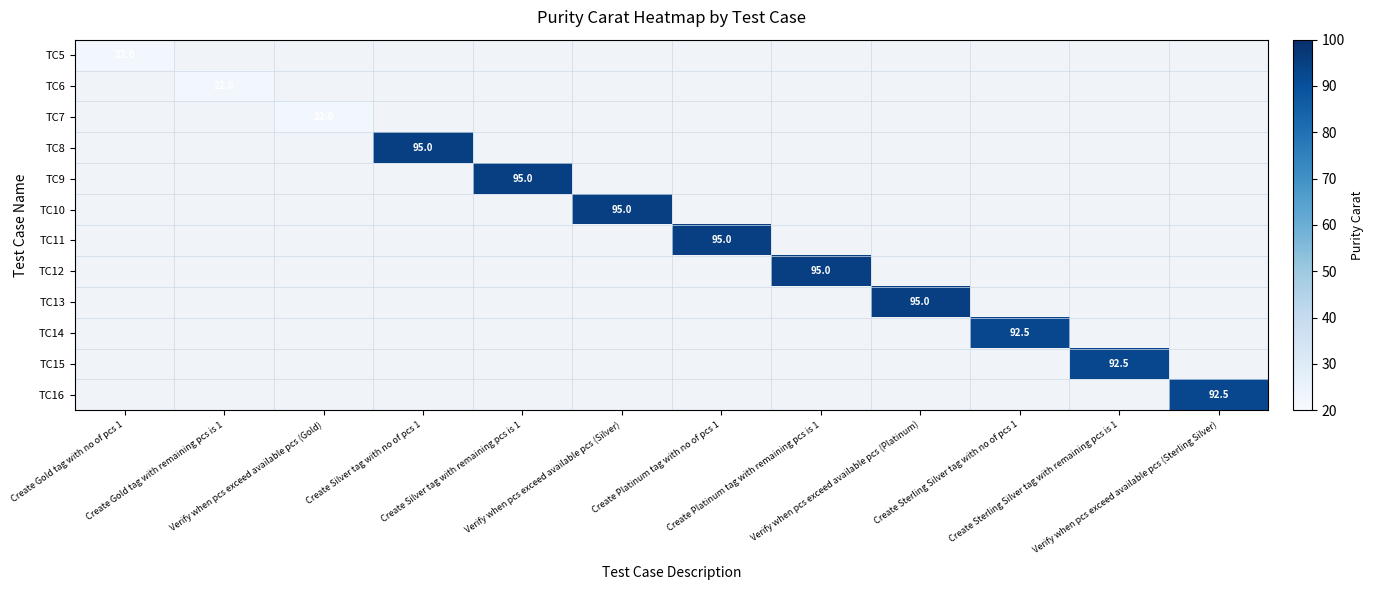

What is the sum of the TC8 values at Create Sterling Silver tag with no of pcs 1 and Create Silver tag with no of pcs 1?

95.0